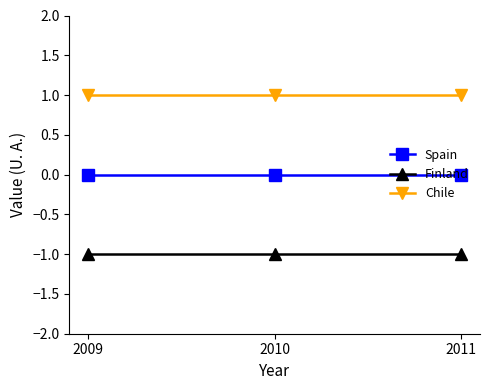

What is the value of the Finland point at the 1st from the left?

-1